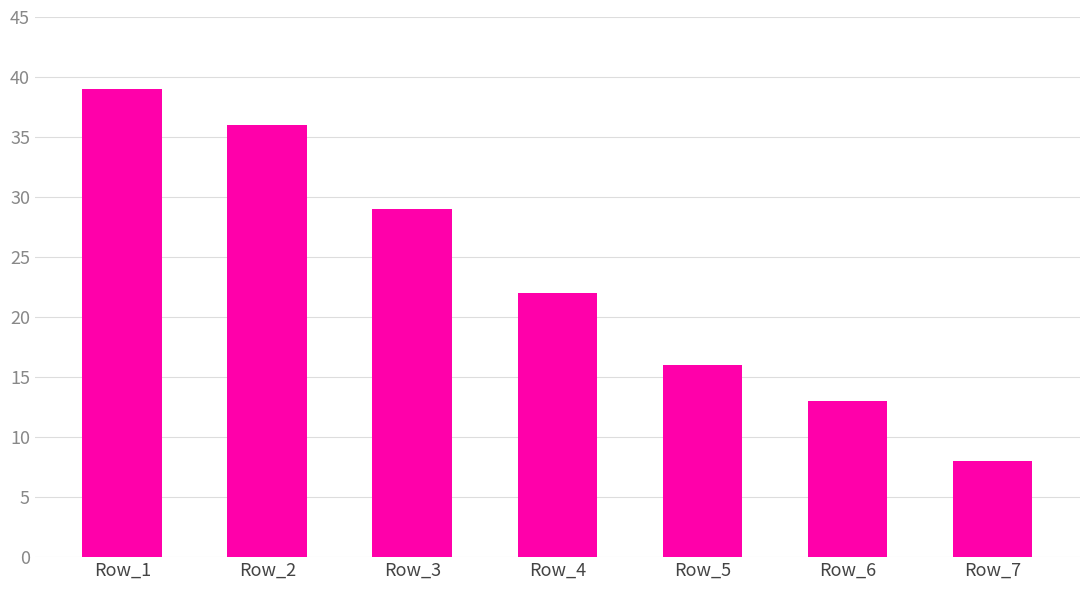

Rank the categories by value from highest to lowest.

Row_1, Row_2, Row_3, Row_4, Row_5, Row_6, Row_7